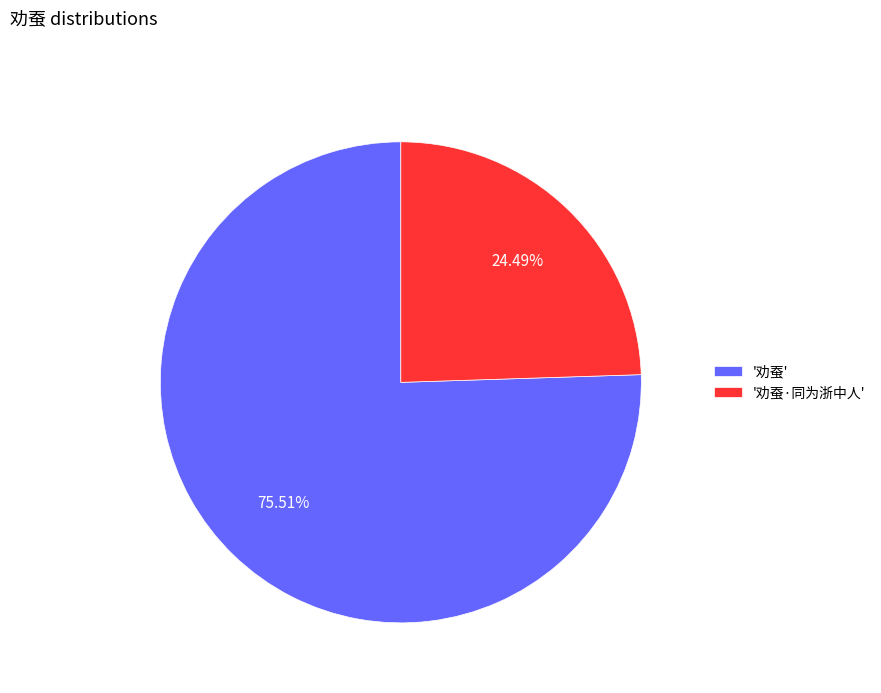

Is there a majority slice in this chart?

Yes